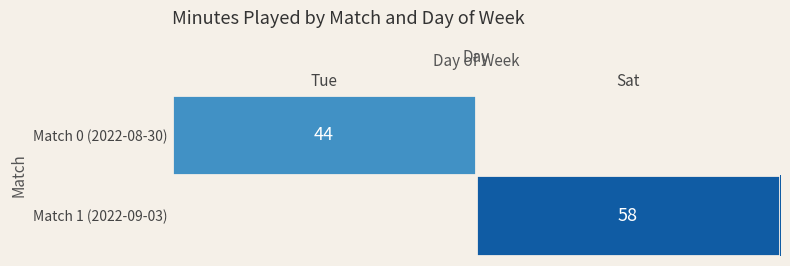

The value of Match 1 (2022-09-03) at Sat is 58. True or false?

True